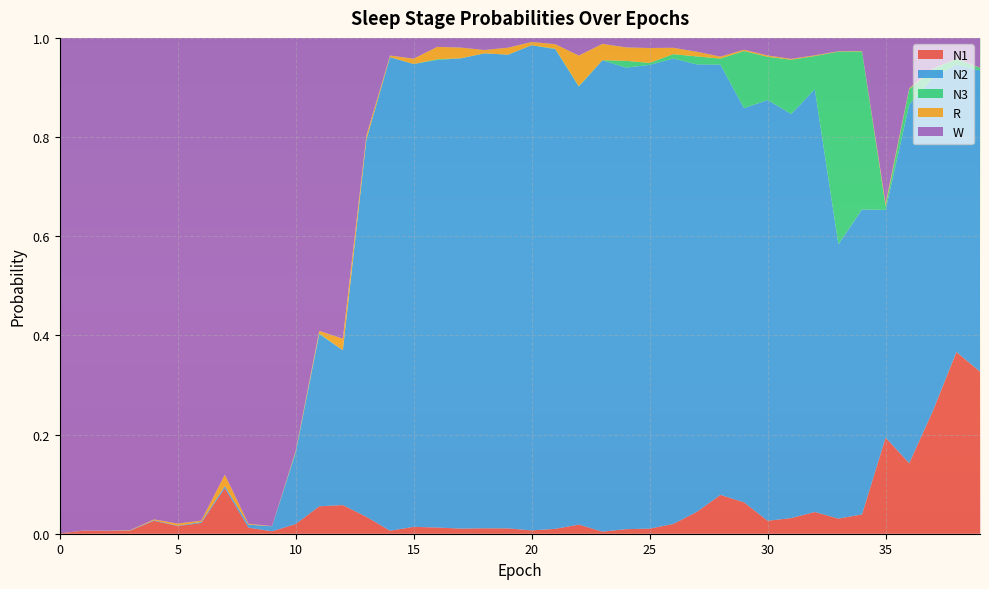

Reading left to right, transcribe all the data shown in this chart.

N1: 0=0.0	1=0.0	2=0.0	3=0.0	4=0.0	5=0.0	6=0.0	7=0.1	8=0.0	9=0.0	10=0.0	11=0.1	12=0.1	13=0.0	14=0.0	15=0.0	16=0.0	17=0.0	18=0.0	19=0.0	20=0.0	21=0.0	22=0.0	23=0.0	24=0.0	25=0.0	26=0.0	27=0.0	28=0.1	29=0.1	30=0.0	31=0.0	32=0.0	33=0.0	34=0.0	35=0.2	36=0.1	37=0.2	38=0.4	39=0.3
N2: 0=0.0	1=0.0	2=0.0	3=0.0	4=0.0	5=0.0	6=0.0	7=0.0	8=0.0	9=0.0	10=0.1	11=0.3	12=0.3	13=0.8	14=1.0	15=0.9	16=0.9	17=0.9	18=1.0	19=1.0	20=1.0	21=1.0	22=0.9	23=1.0	24=0.9	25=0.9	26=0.9	27=0.9	28=0.9	29=0.8	30=0.8	31=0.8	32=0.9	33=0.6	34=0.6	35=0.5	36=0.7	37=0.7	38=0.6	39=0.6
N3: 0=0.0	1=0.0	2=0.0	3=0.0	4=0.0	5=0.0	6=0.0	7=0.0	8=0.0	9=0.0	10=0.0	11=0.0	12=0.0	13=0.0	14=0.0	15=0.0	16=0.0	17=0.0	18=0.0	19=0.0	20=0.0	21=0.0	22=0.0	23=0.0	24=0.0	25=0.0	26=0.0	27=0.0	28=0.0	29=0.1	30=0.1	31=0.1	32=0.1	33=0.4	34=0.3	35=0.0	36=0.0	37=0.0	38=0.0	39=0.0
R: 0=0.0	1=0.0	2=0.0	3=0.0	4=0.0	5=0.0	6=0.0	7=0.0	8=0.0	9=0.0	10=0.0	11=0.0	12=0.0	13=0.0	14=0.0	15=0.0	16=0.0	17=0.0	18=0.0	19=0.0	20=0.0	21=0.0	22=0.1	23=0.0	24=0.0	25=0.0	26=0.0	27=0.0	28=0.0	29=0.0	30=0.0	31=0.0	32=0.0	33=0.0	34=0.0	35=0.0	36=0.0	37=0.0	38=0.0	39=0.0
W: 0=1.0	1=1.0	2=1.0	3=1.0	4=1.0	5=1.0	6=1.0	7=0.9	8=1.0	9=1.0	10=0.8	11=0.6	12=0.6	13=0.2	14=0.0	15=0.0	16=0.0	17=0.0	18=0.0	19=0.0	20=0.0	21=0.0	22=0.0	23=0.0	24=0.0	25=0.0	26=0.0	27=0.0	28=0.0	29=0.0	30=0.0	31=0.0	32=0.0	33=0.0	34=0.0	35=0.3	36=0.1	37=0.1	38=0.0	39=0.1